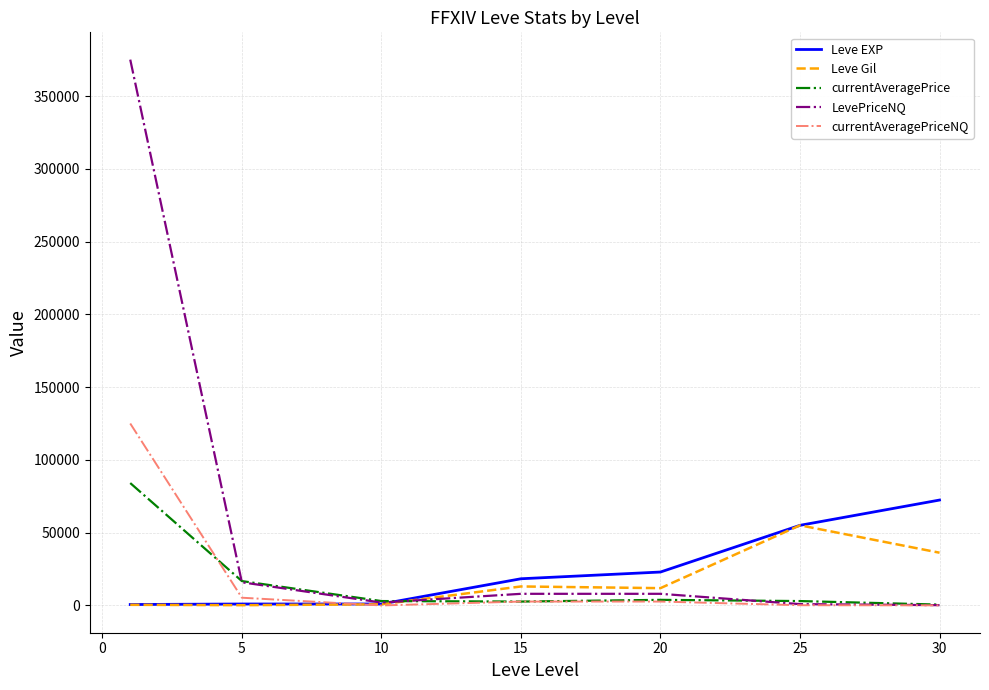

Which series has the widest spread of values?

LevePriceNQ